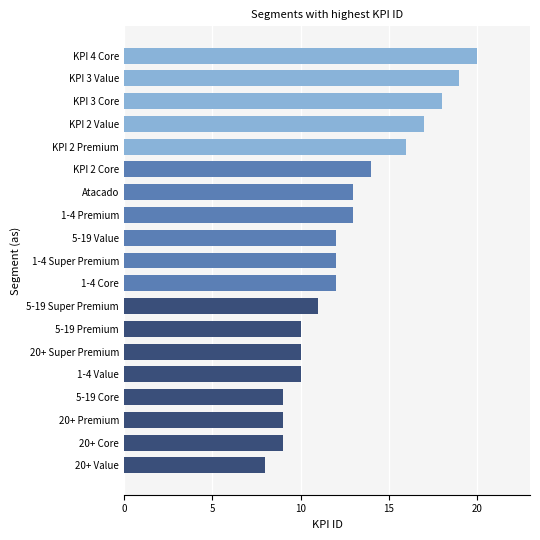

Where is the data nearest to the value 14?

KPI 2 Core